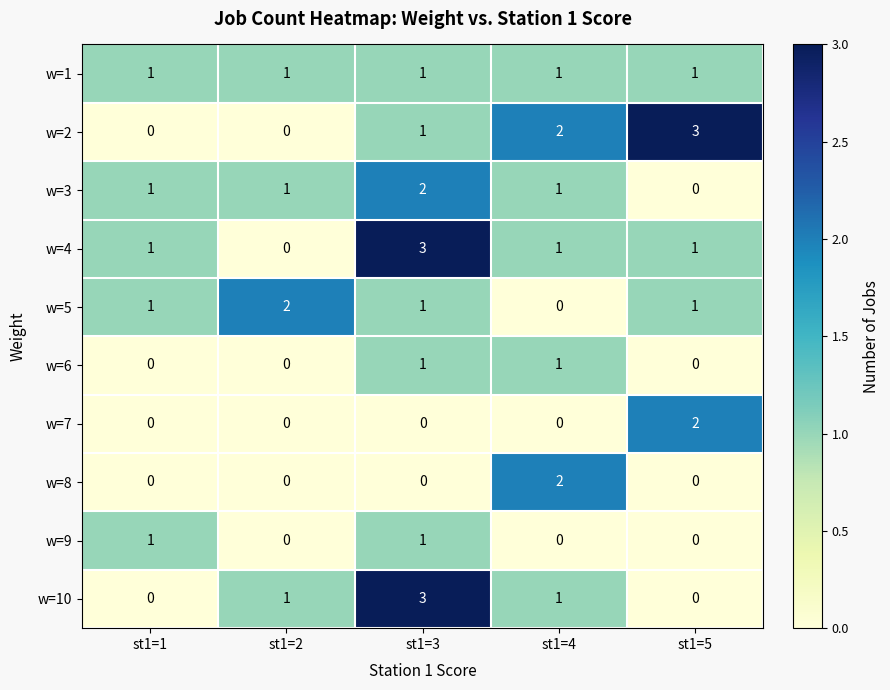

How many w=8 values are between 0 and 1?

4